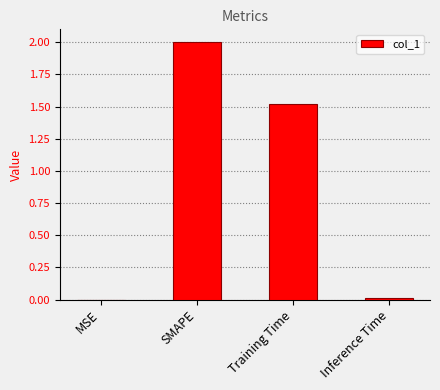

At which label does the data first exceed 1?

SMAPE